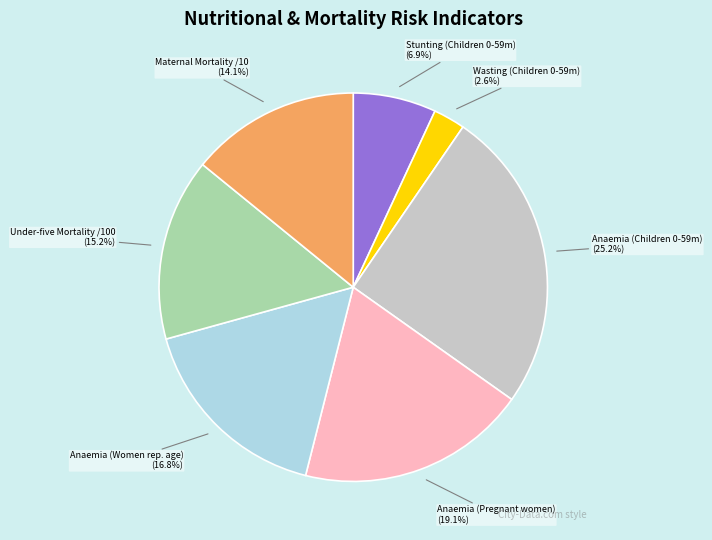

Which category has the smallest portion of the pie?

Wasting (Children 0-59m)